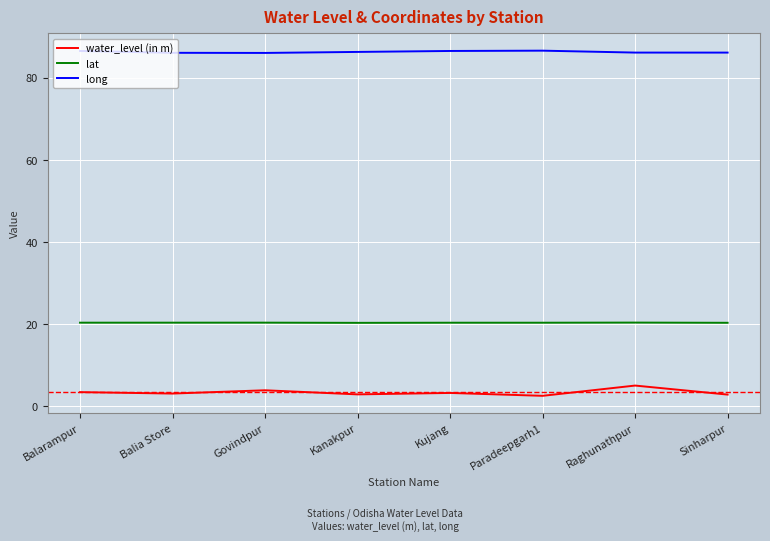

What position from the left is Paradeepgarh1?

6